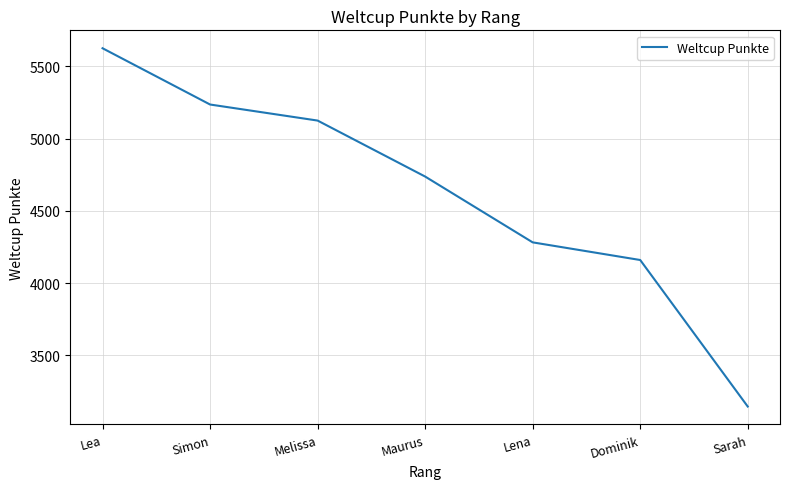

Count the number of categories in the chart.

7